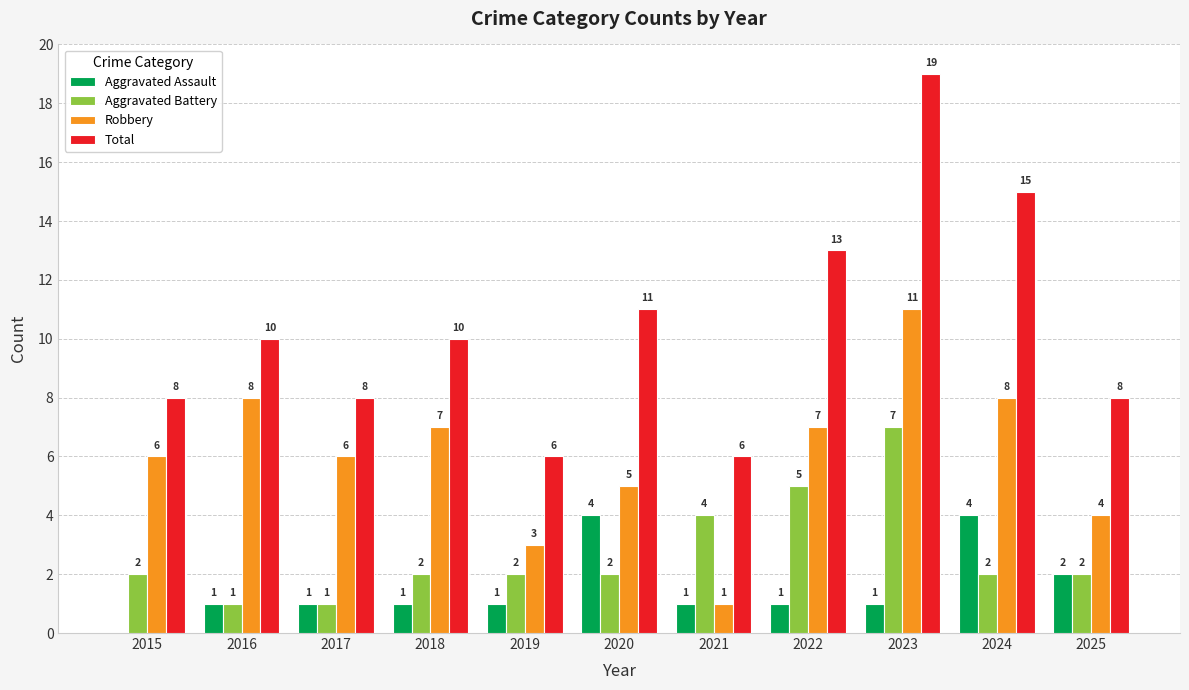

Which series changed the most between 2021 and 2025?

Robbery